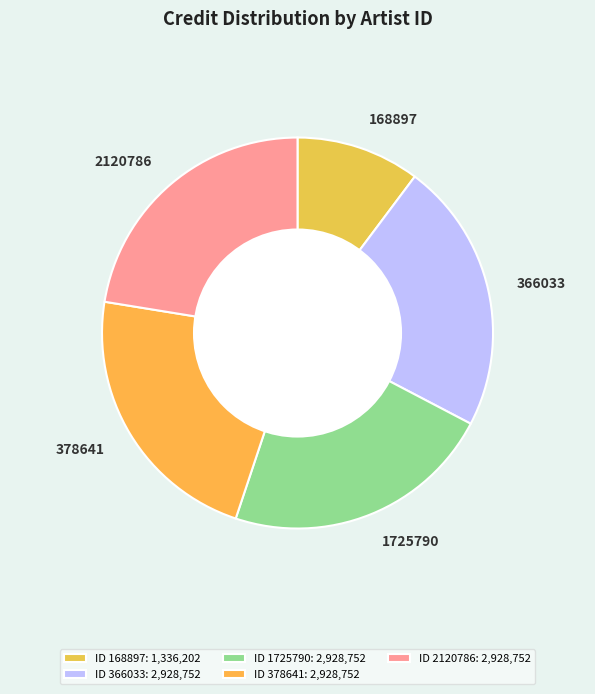

True or false: 2120786 accounts for 22% of the total.

True